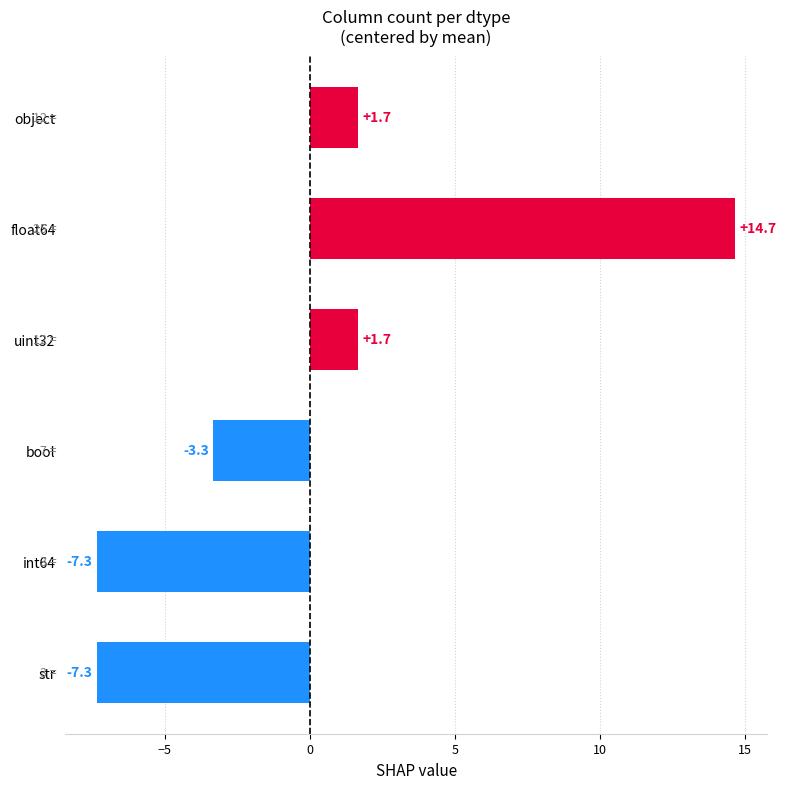

What is the value of the 4th bar from the top?

-3.3